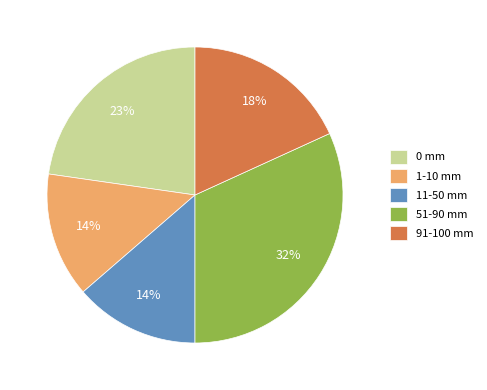

Does any single category account for the majority?

No